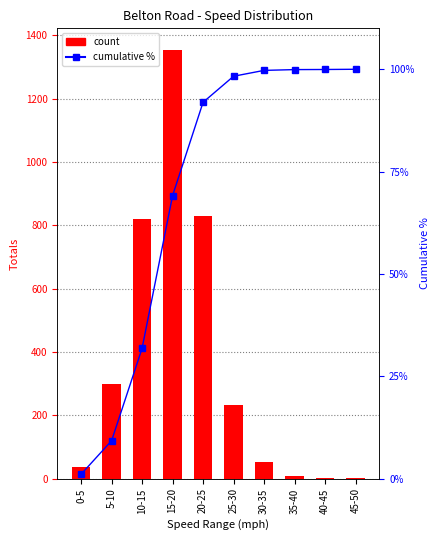

Rank the series by their maximum value, from lowest to highest.

Cumulative Percentage, Totals (count)